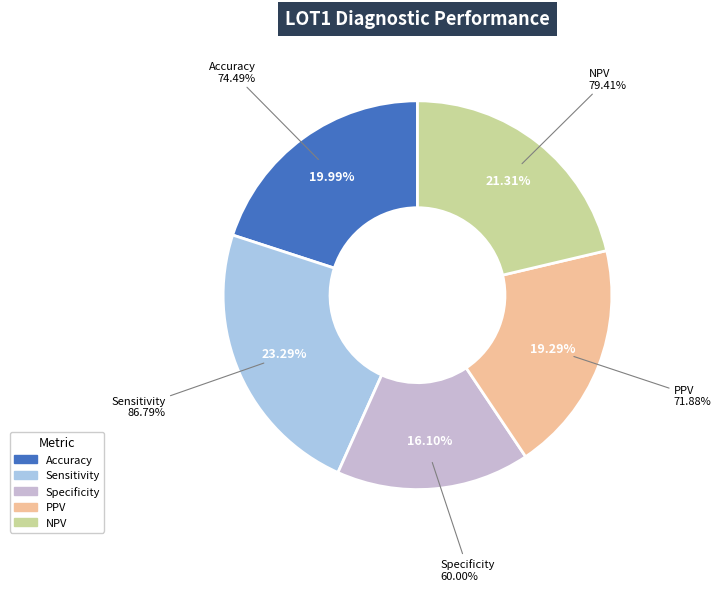

To the nearest percent, what percentage of the pie is Sensitivity?

23%